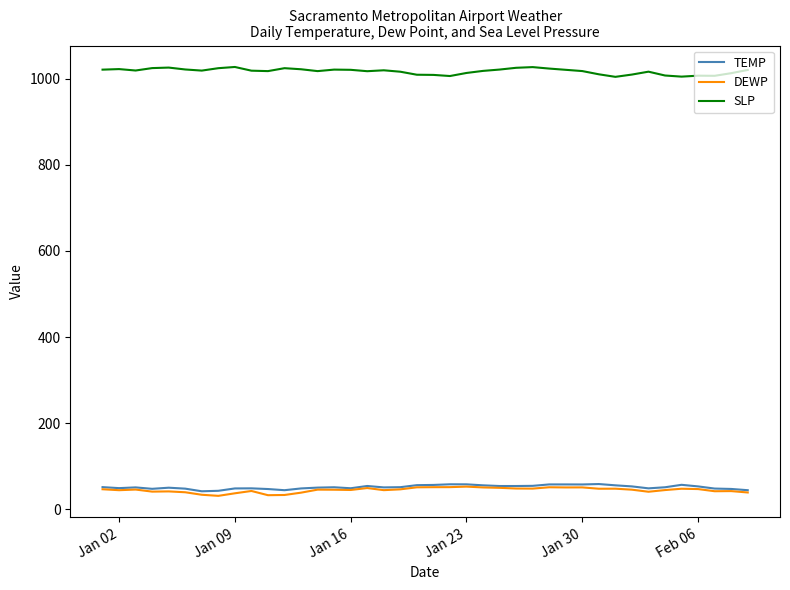

What is the average value of the TEMP series?

51.7